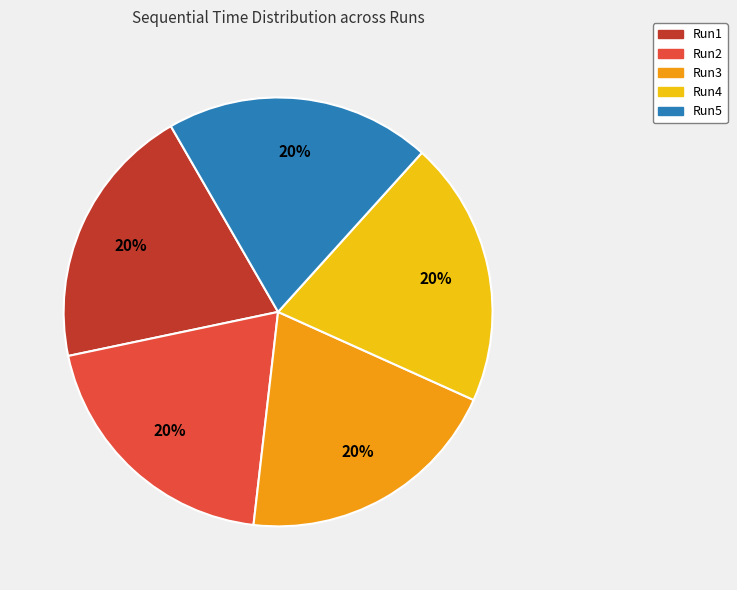

To the nearest percent, what is the combined percentage of Run4 and Run1?

40%